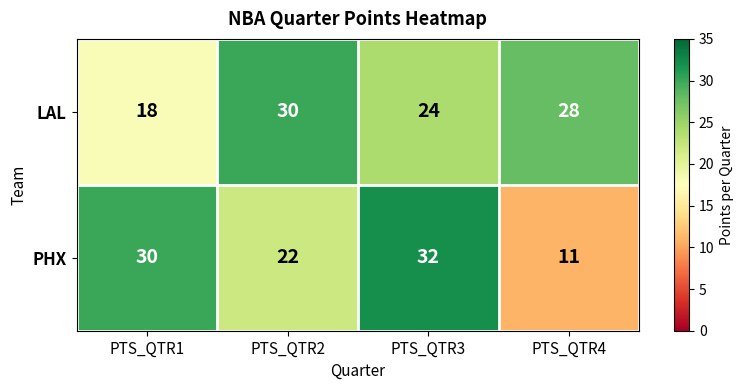

Count the number of data series in this chart.

2